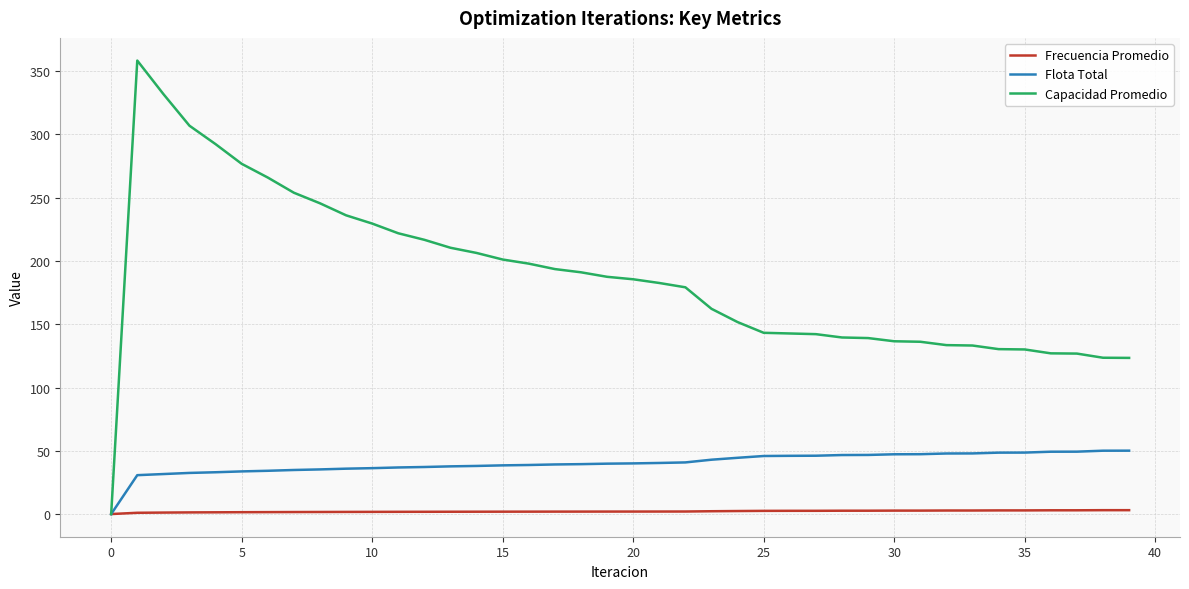

List the series in order of their peak value, highest first.

Capacidad Promedio, Flota Total, Frecuencia Promedio